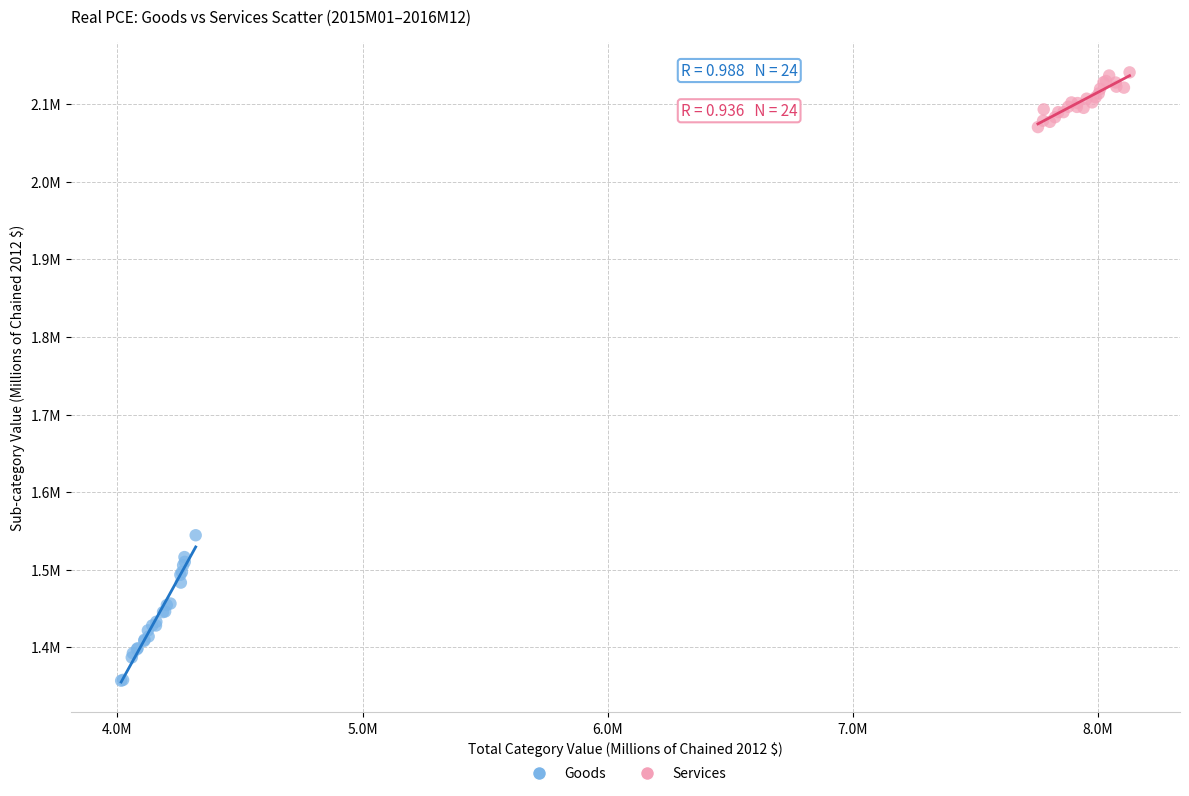

What are all the series names shown in the legend?

Goods, Services